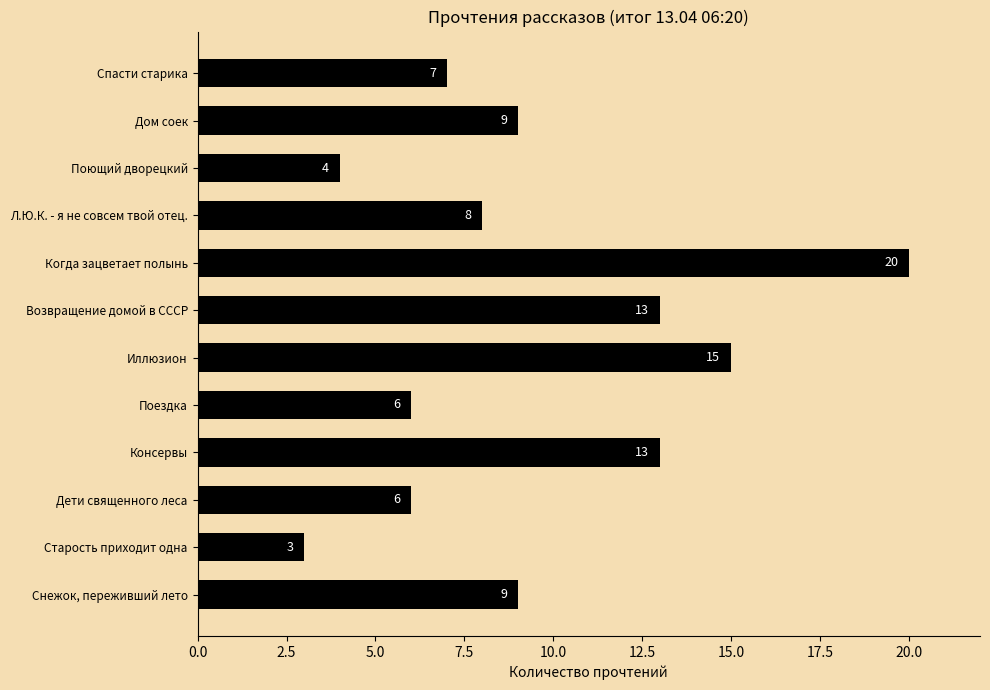

Are the bars horizontal?

Yes